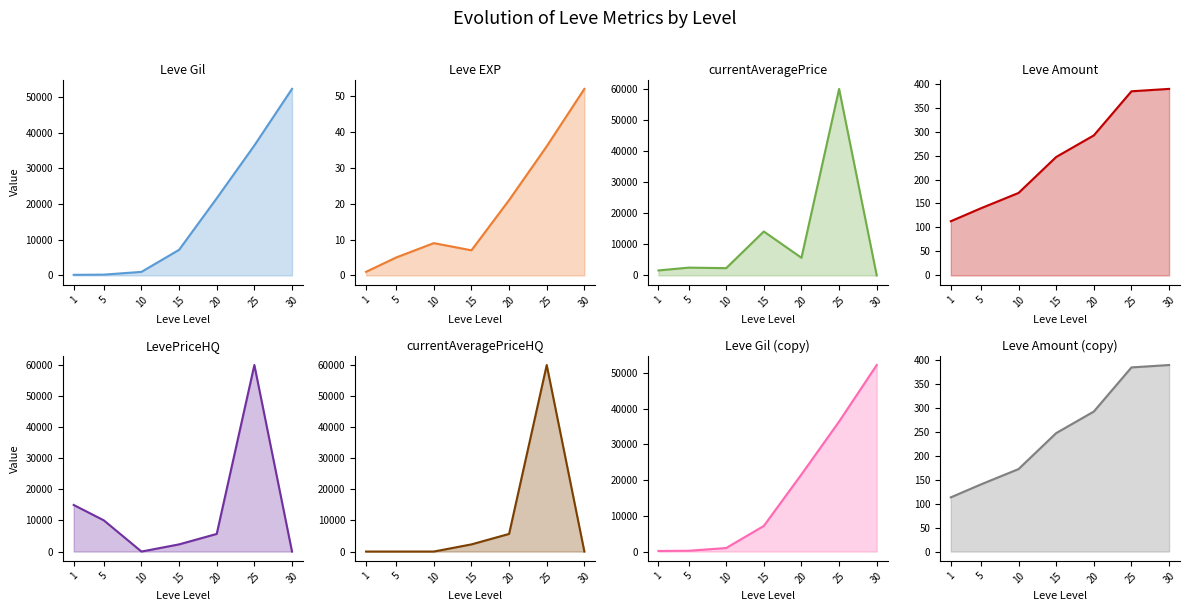

Reading left to right, extract all data points from this chart.

Leve Gil: 1=160	5=220	10=990	15=7170	20=21600	25=36390	30=52220
Leve EXP: 1=1	5=5	10=9	15=7	20=21	25=36	30=52
currentAveragePrice: 1=1602	5=2507	10=2342	15=14149	20=5678	25=60074	30=0
LevePriceHQ: 1=15000	5=10050	10=0	15=2309	20=5678	25=60074	30=0
currentAveragePriceHQ: 1=0	5=0	10=0	15=2309	20=5678	25=60074	30=0
Leve Amount: 1=113	5=140	10=172	15=247	20=292	25=384	30=389